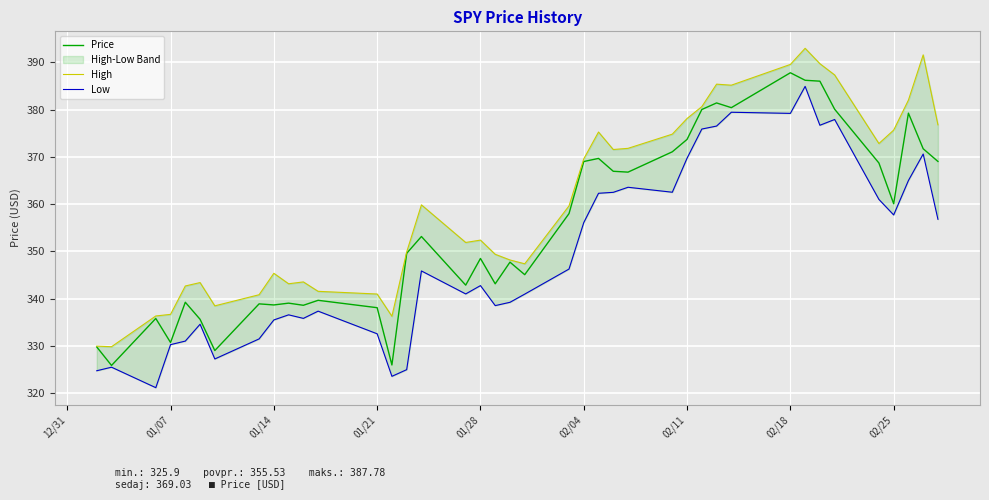

What is the highest value of the Price series?

387.8